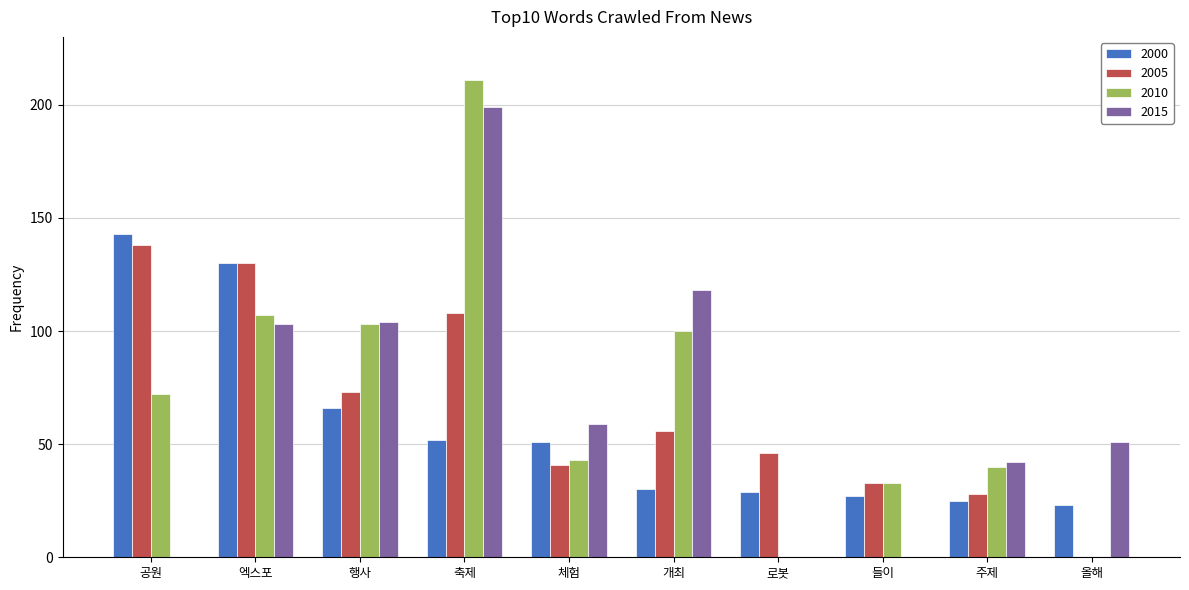

Reading left to right, transcribe all the data shown in this chart.

2000: 143	130	66	52	51	30	29	27	25	23
2005: 138	130	73	108	41	56	46	33	28	0
2010: 72	107	103	211	43	100	0	33	40	0
2015: 0	103	104	199	59	118	0	0	42	51